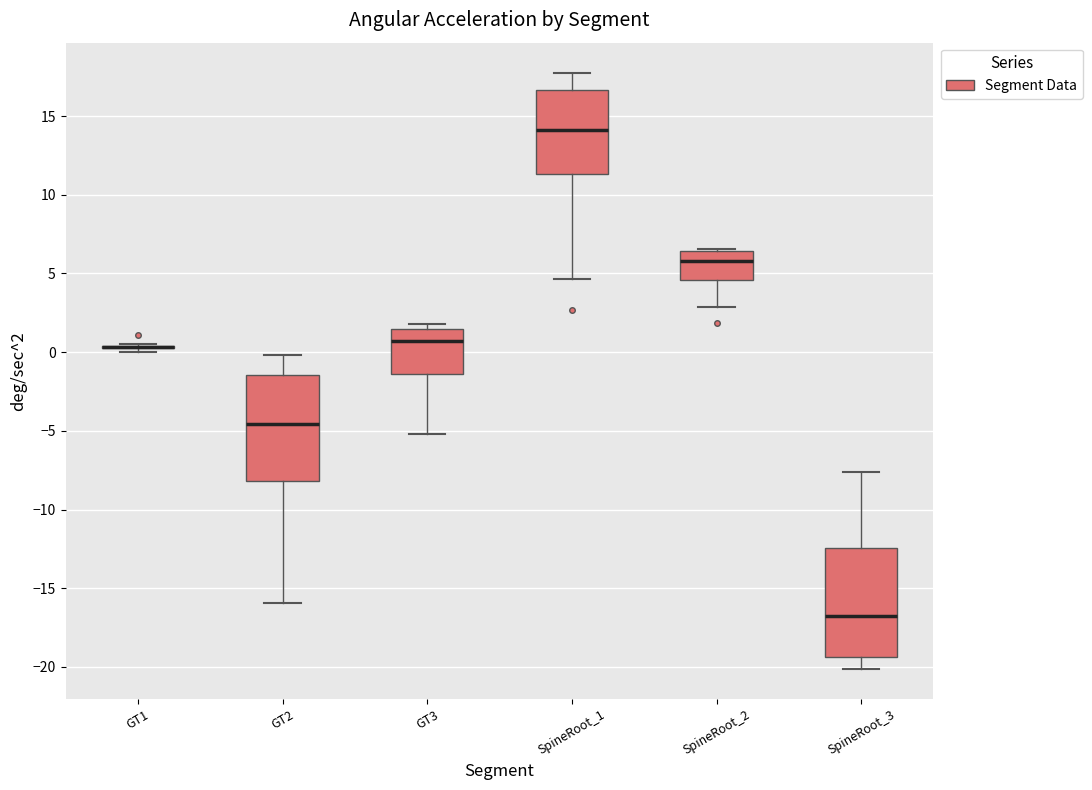

Reading left to right, transcribe this box plot: for each box, give where its median line is, the range the box spans, and where its two whiskers end, as read against the y-axis. The values are not printed on the chart, so give them approximately, as read against the axis.

GT1: box collapsed to a line at 0.5, whiskers 0.0 to 0.5
GT2: median -4.5, box -8.0 to -1.5, whiskers -16.0 to 0.0
GT3: median 0.5, box -1.5 to 1.5, whiskers -5.0 to 2.0
SpineRoot_1: median 14.0, box 11.5 to 16.5, whiskers 4.5 to 18.0
SpineRoot_2: median 6.0, box 4.5 to 6.5, whiskers 3.0 to 6.5
SpineRoot_3: median -17.0, box -19.5 to -12.5, whiskers -20.0 to -7.5